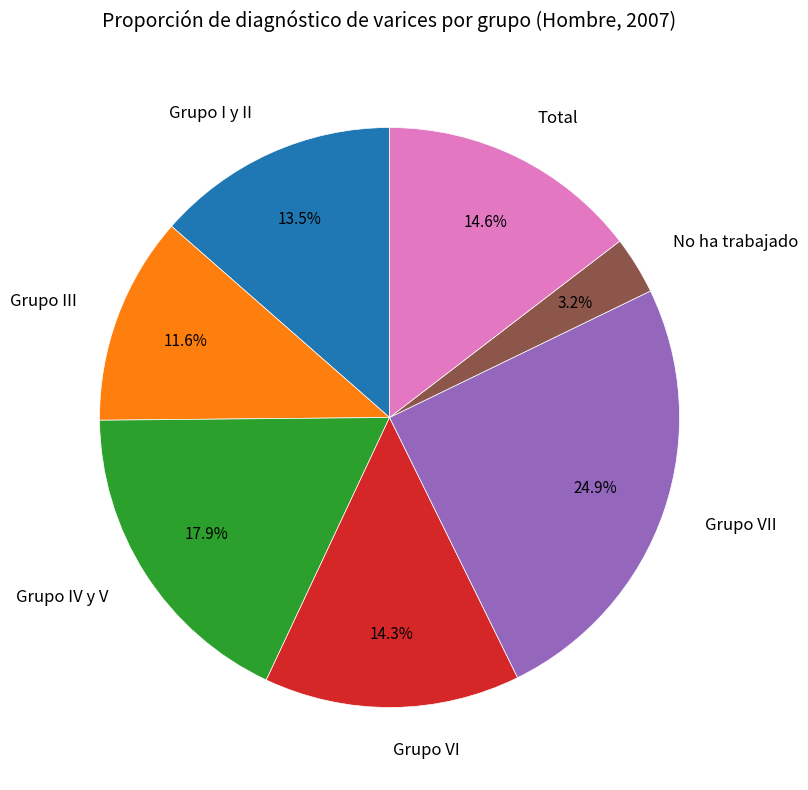

Does Grupo IV y V represent more than half of the total?

No